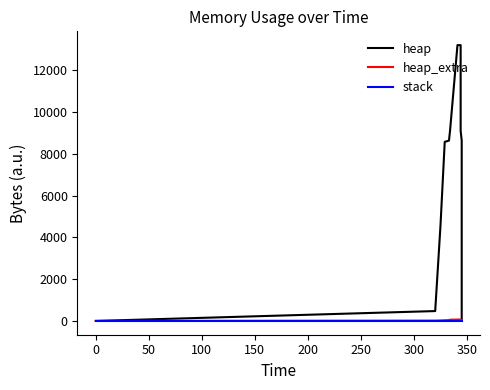

Is the value of heap_extra at 150 greater than the value of stack at 100?

Yes